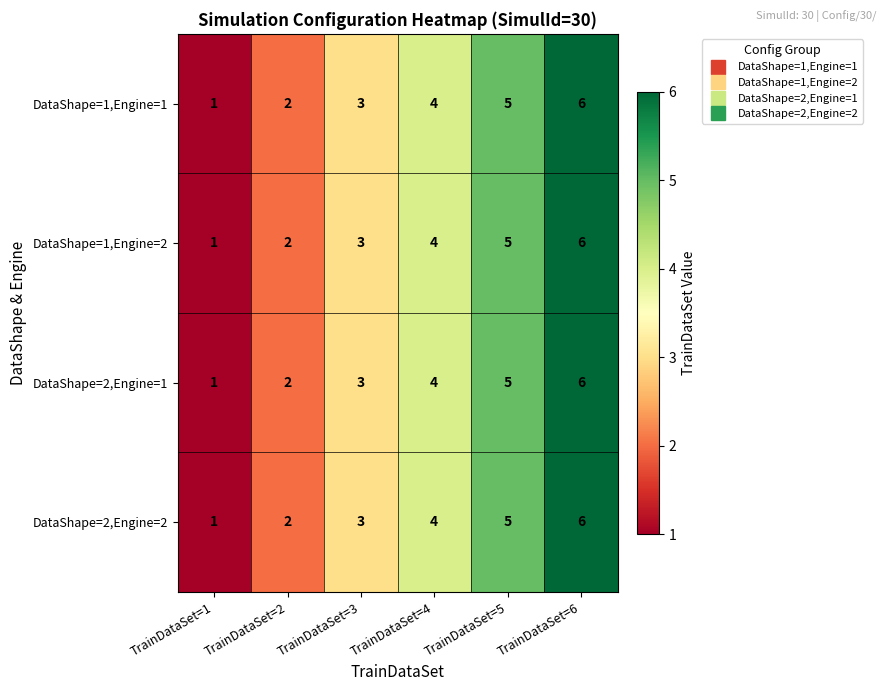

Rank the categories by DataShape=2,Engine=1 value from highest to lowest.

TrainDataSet=6, TrainDataSet=5, TrainDataSet=4, TrainDataSet=3, TrainDataSet=2, TrainDataSet=1